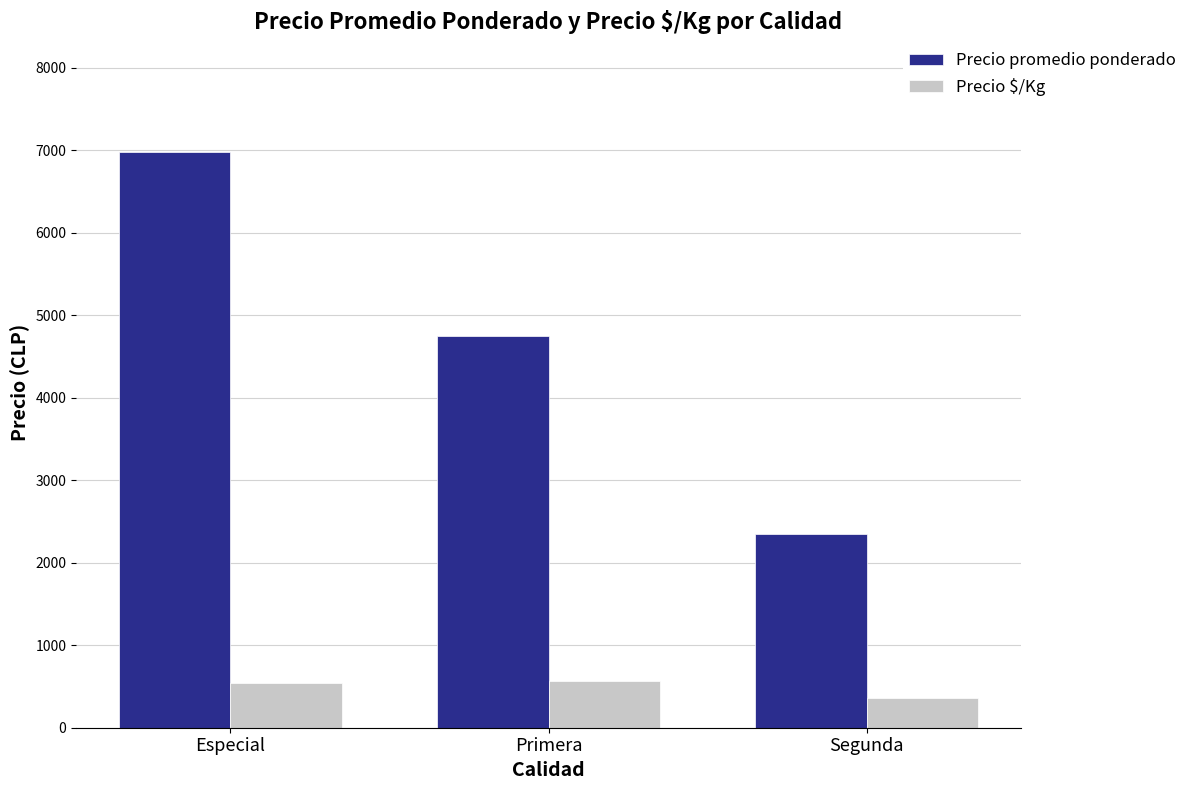

What is the difference between the highest and lowest values at Primera?

4182.4